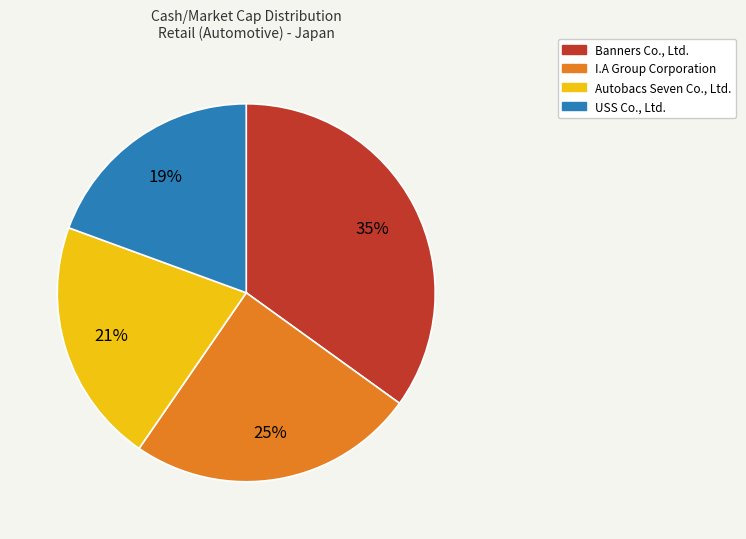

Is there a majority slice in this chart?

No